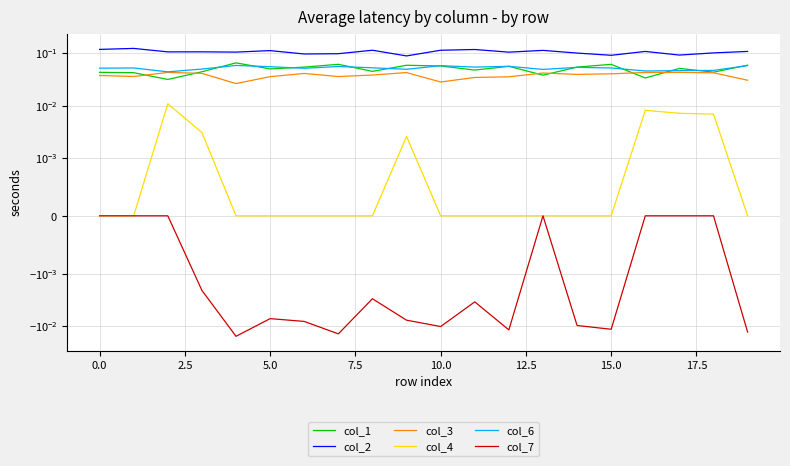

Which series has the largest total across all categories?

col_2